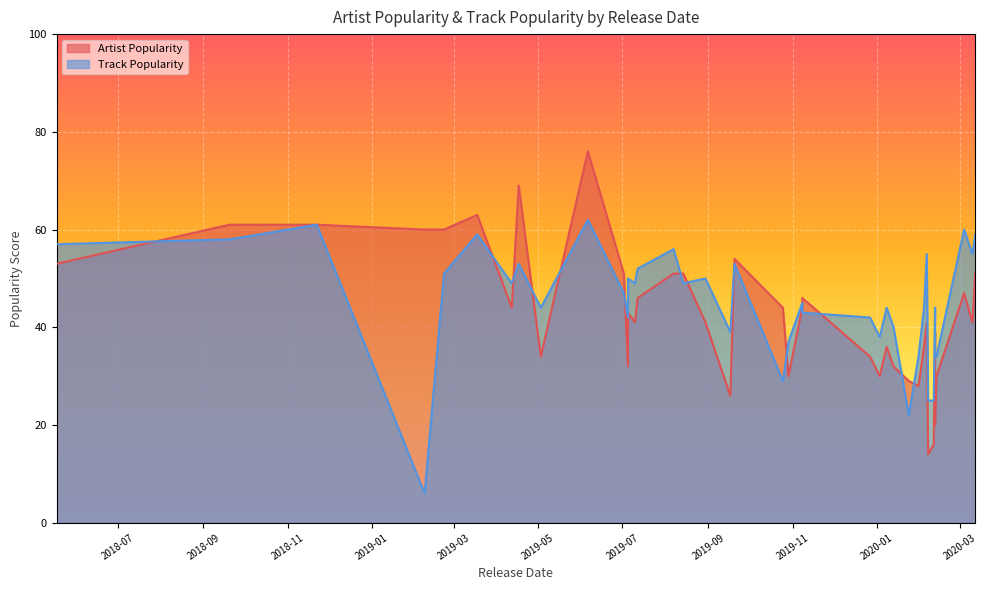

What are all the series names shown in the legend?

Artist Popularity, Track Popularity